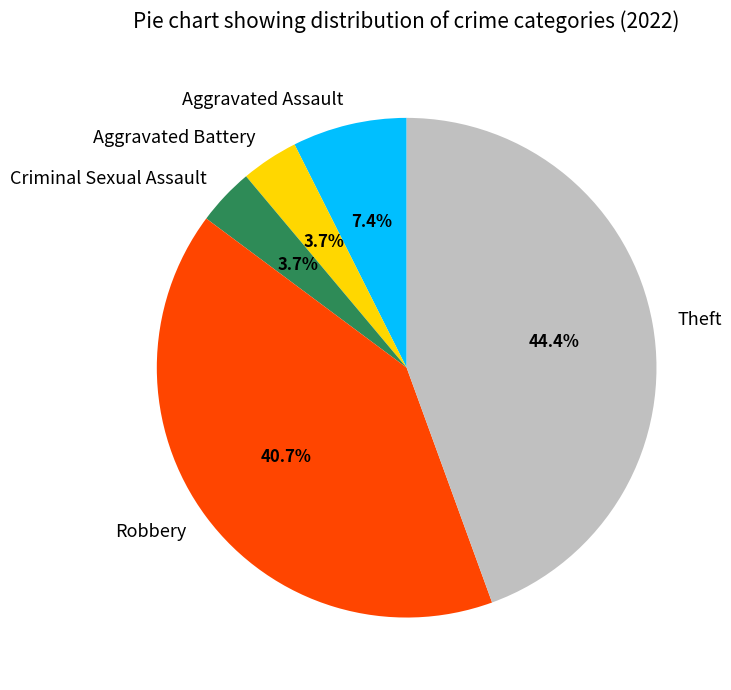

Is it true that Criminal Sexual Assault is 4% of the pie?

True